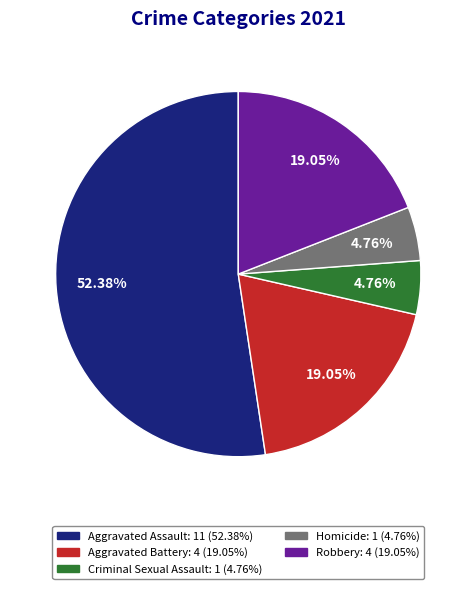

Does any single category account for the majority?

Yes